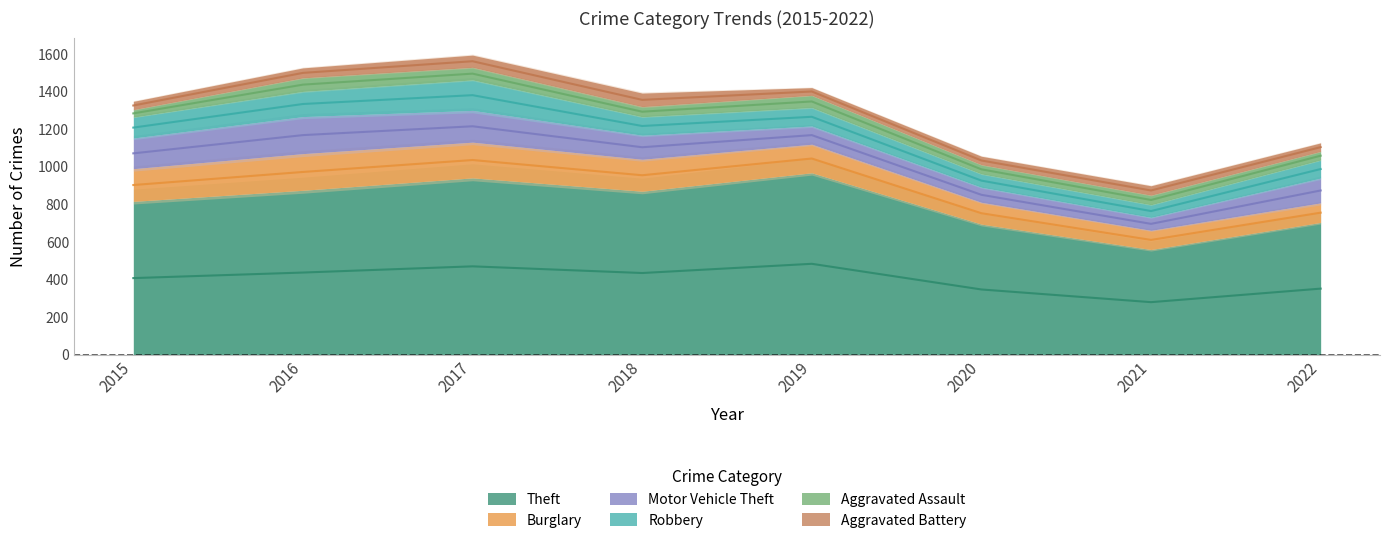

How many interior local valleys does the Robbery series have?

1